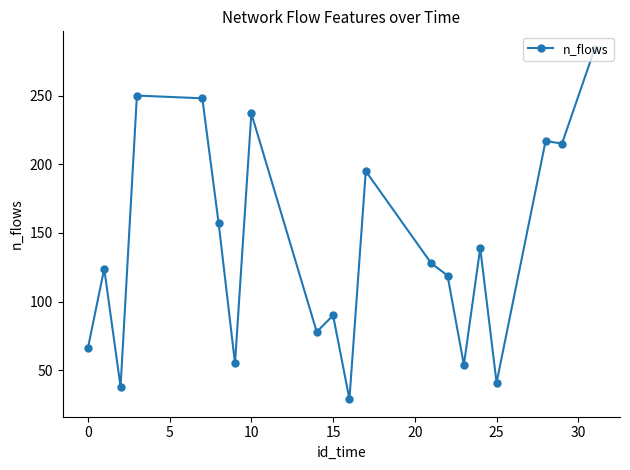

How many lines are shown in the chart?

1